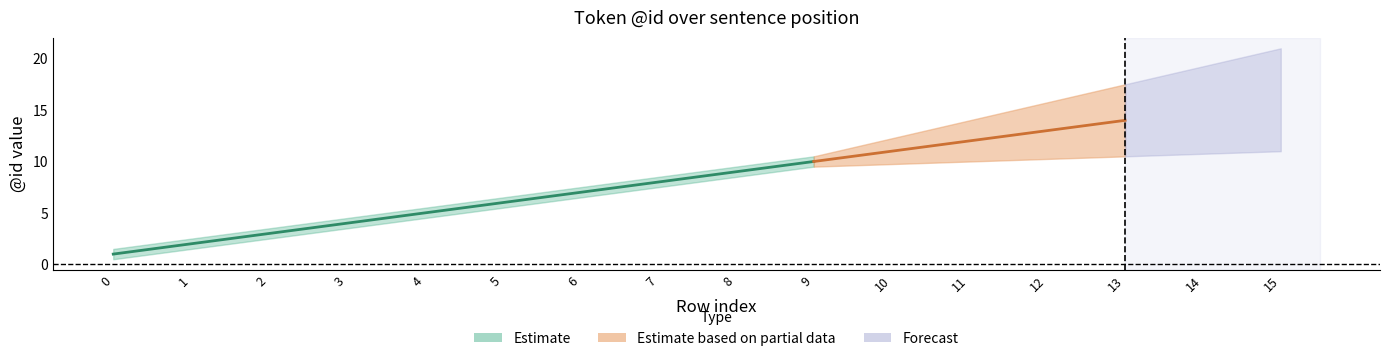

True or false: Estimate_upper and Estimate_lower cross at least once.

False